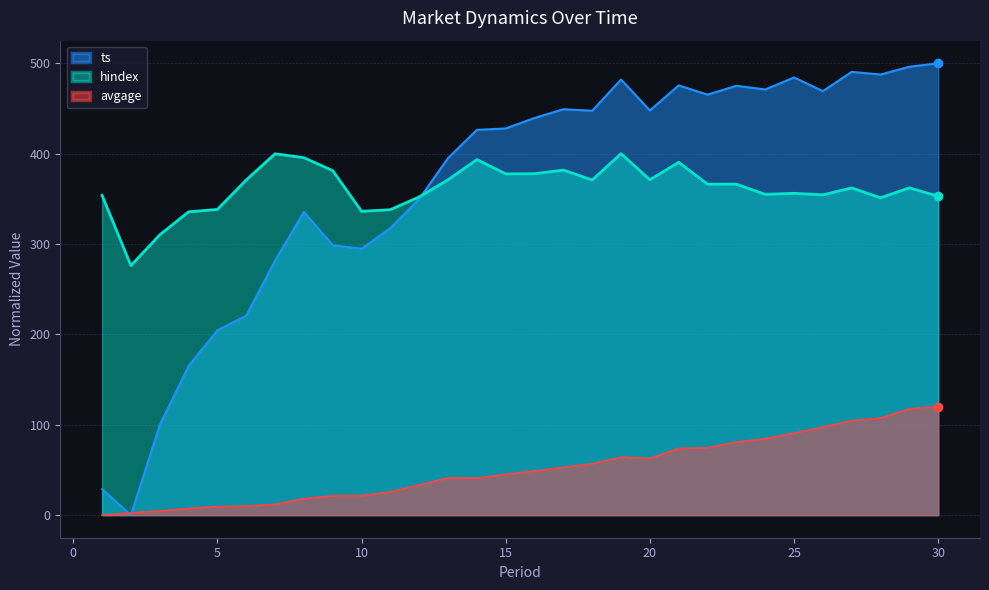

List the labels in order of avgage value, smallest first.

1, 2, 3, 4, 5, 6, 7, 8, 10, 9, 11, 12, 14, 13, 15, 16, 17, 18, 20, 19, 21, 22, 23, 24, 25, 26, 27, 28, 29, 30